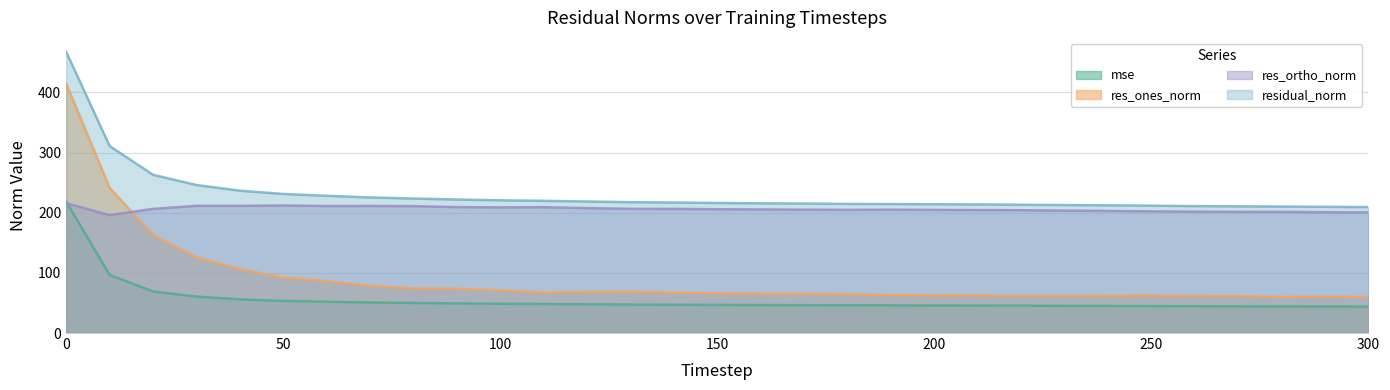

How many data points in res_ortho_norm are less than 205?

13